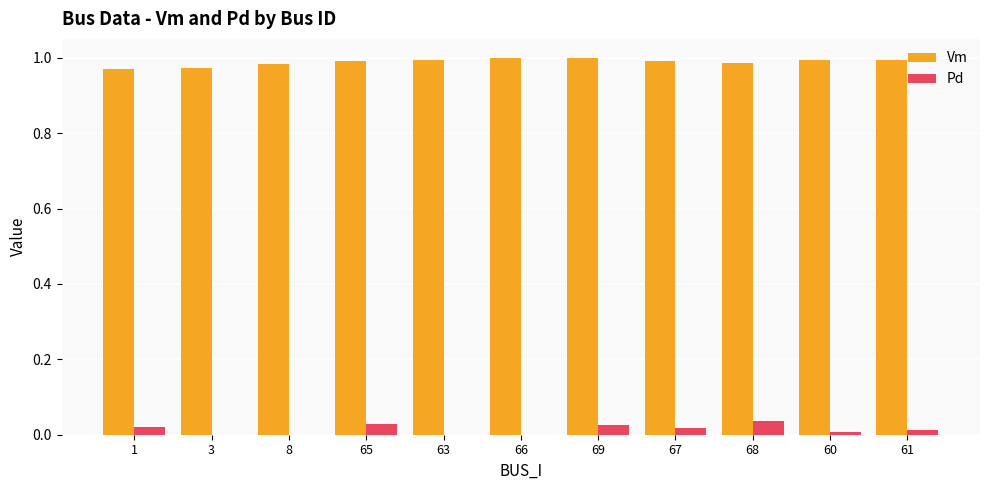

How many categories are shown in the chart?

11